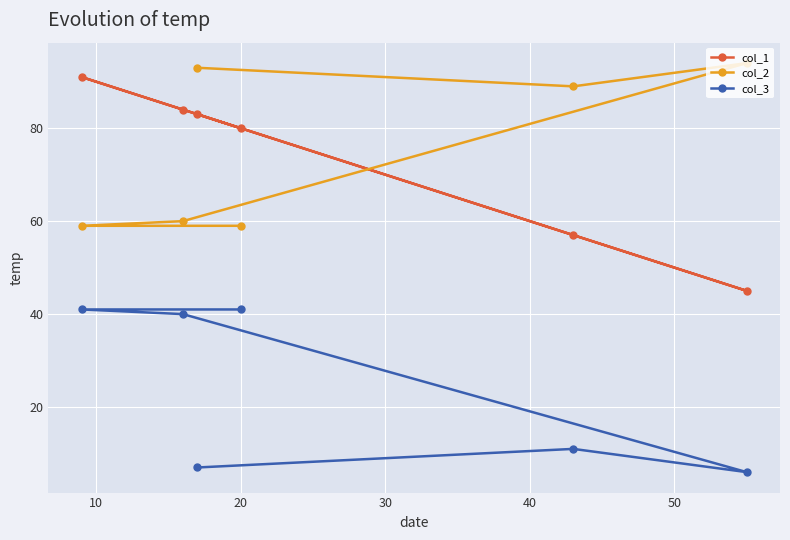

Which series has the widest spread of values?

col_1